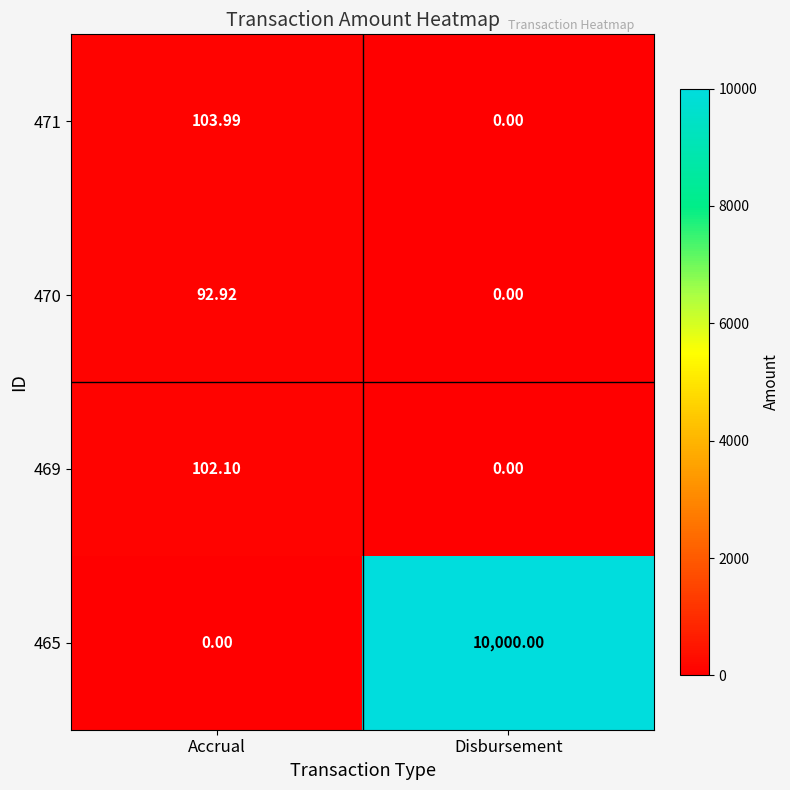

How many positive values does the 471 series have?

1